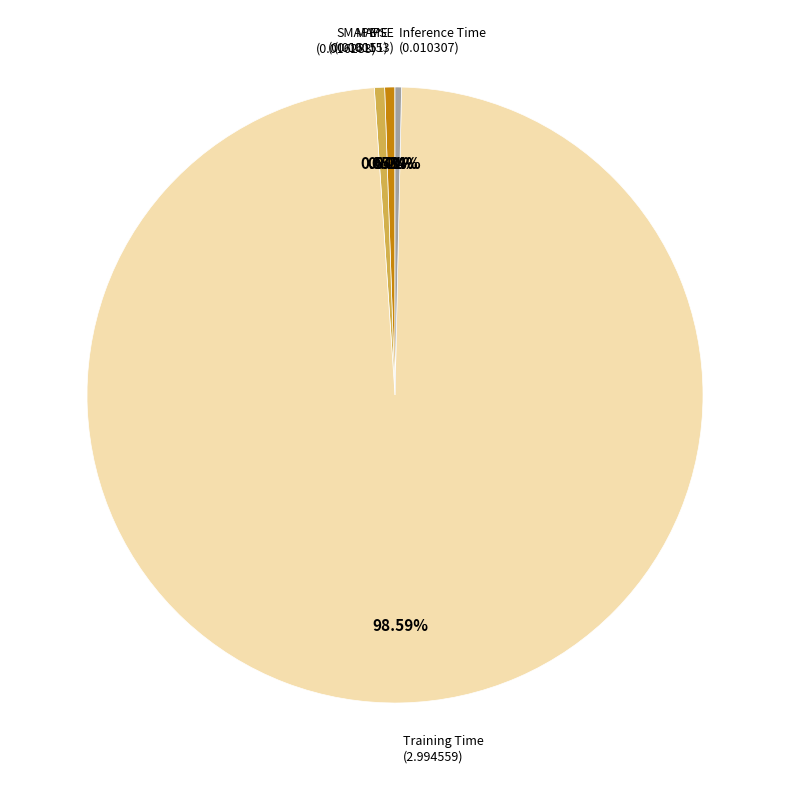

How many slices are in this pie chart?

5